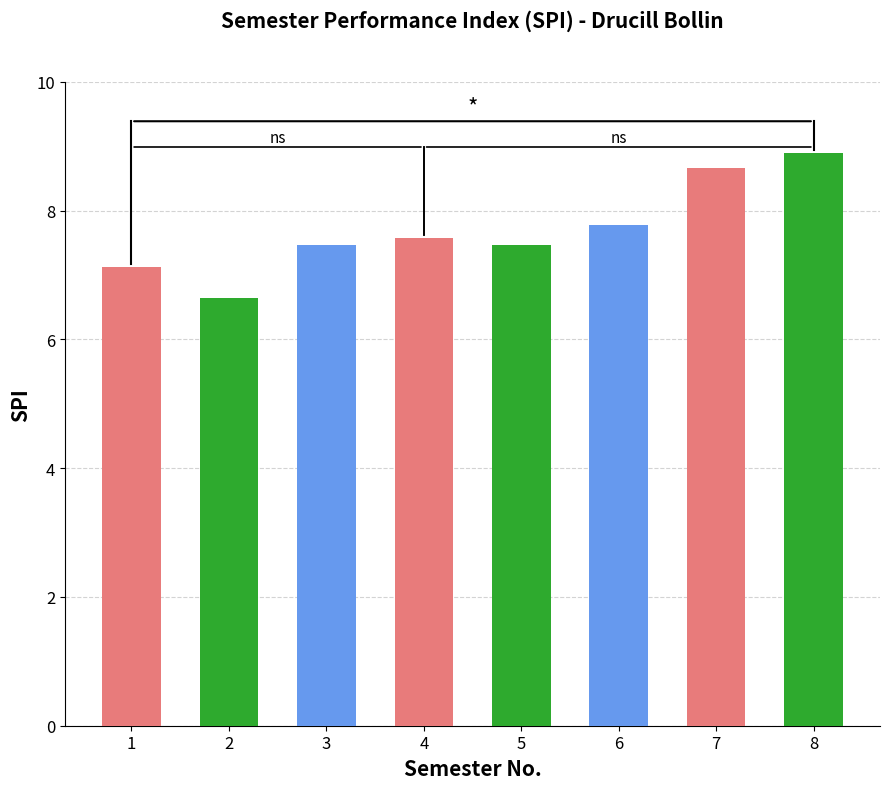

How many bars are there in total?

8